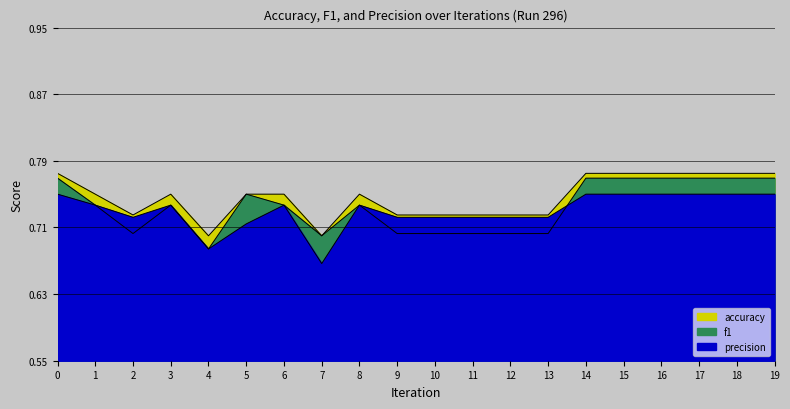

True or false: f1 and accuracy intersect in this chart.

False